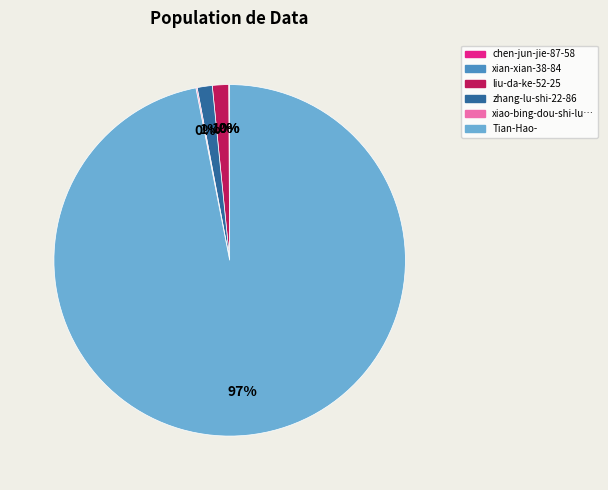

Is there a majority slice in this chart?

Yes